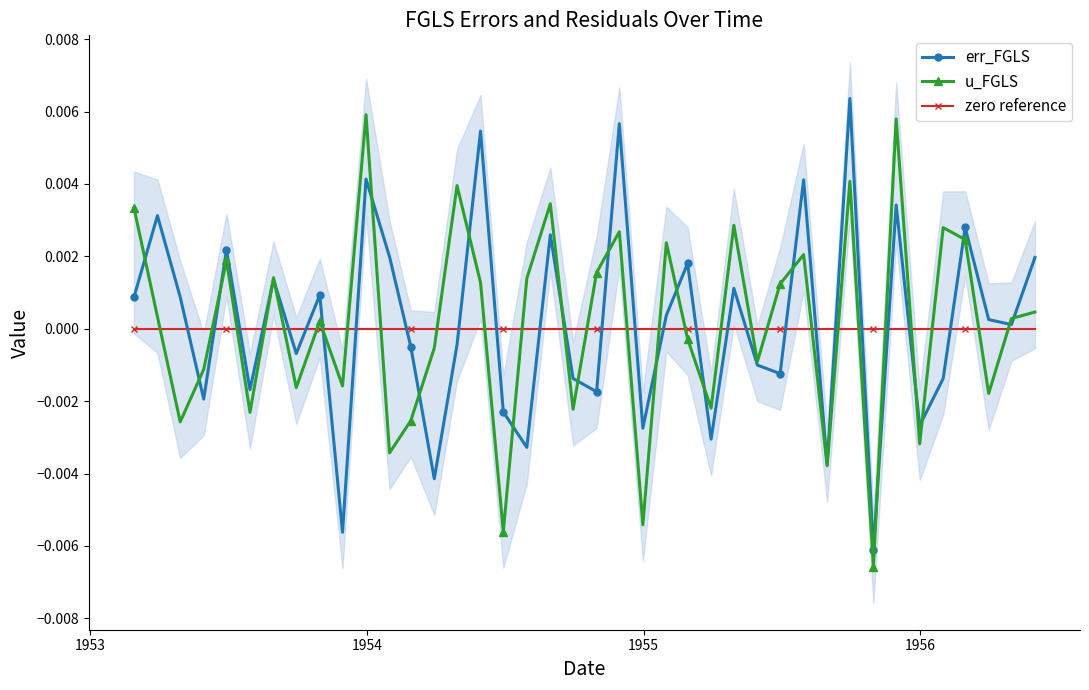

How many interior local valleys does the u_FGLS series have?

14